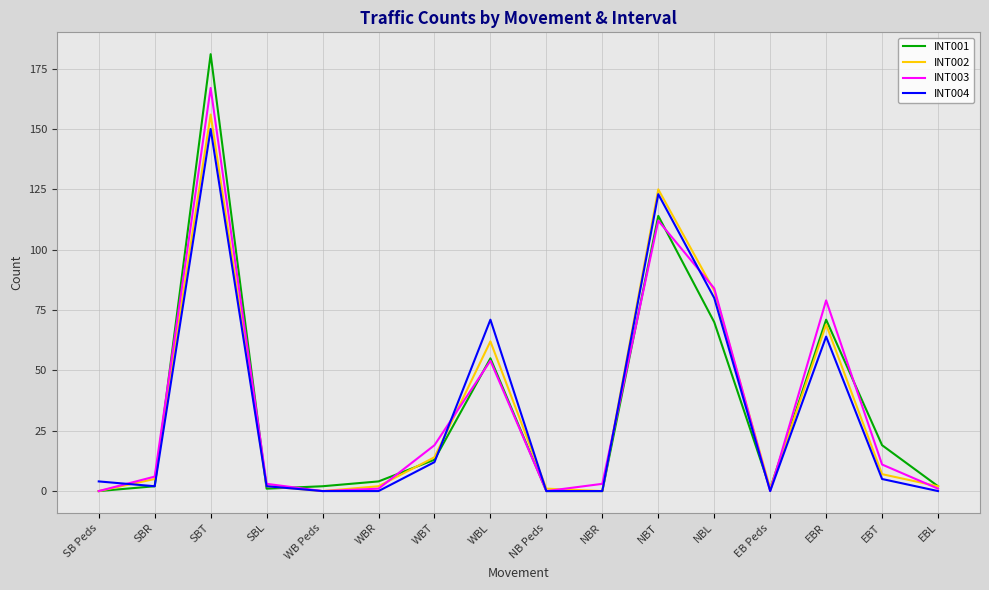

At which category is the sum across all series the highest?

SBT